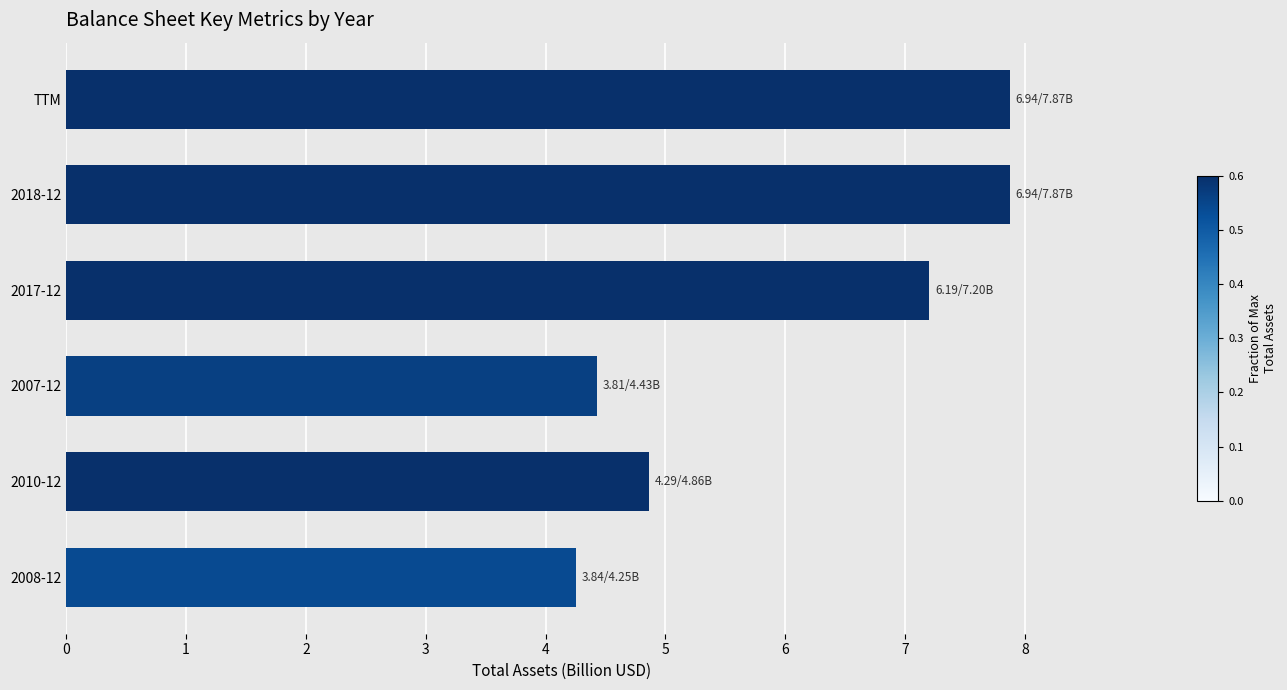

What is the difference between the maximum and minimum values?

3.6